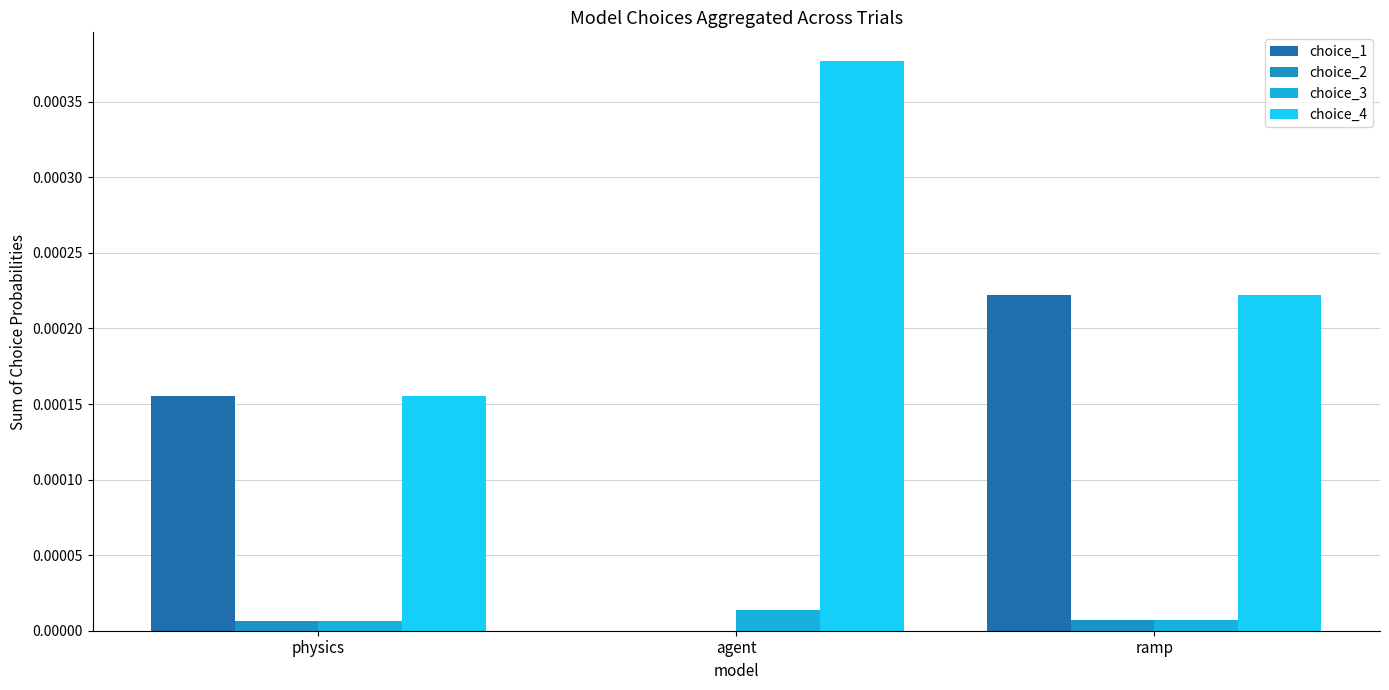

At which category does the chart reach its peak across all series?

agent